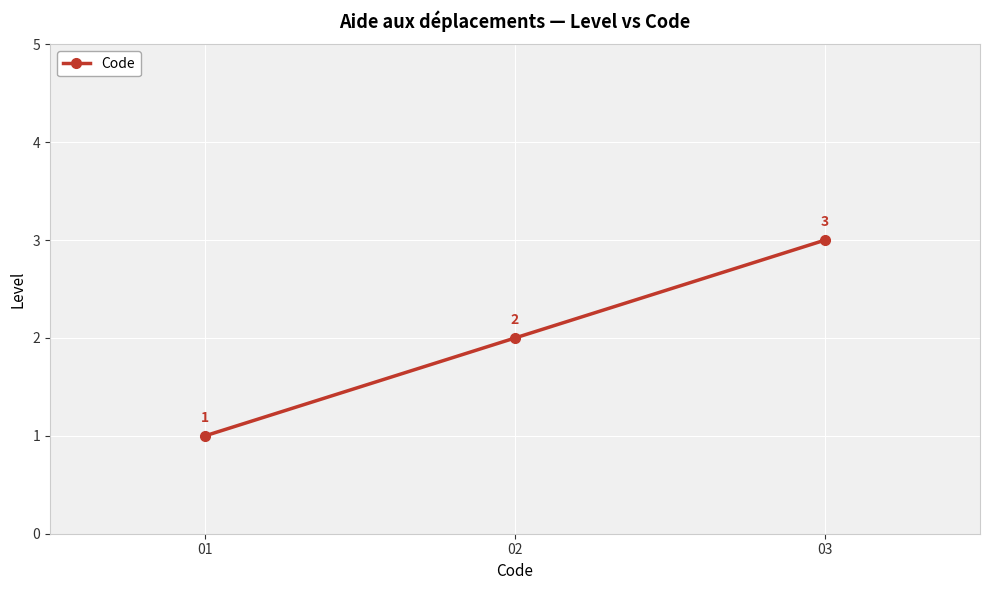

What is the smallest value displayed?

1